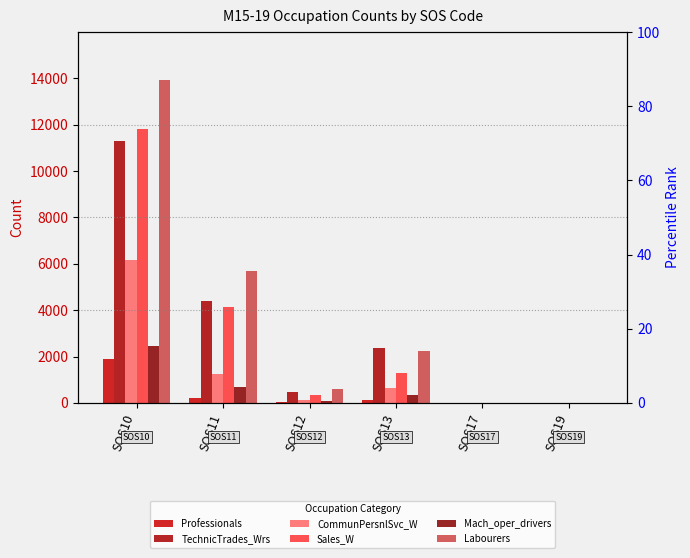

At which label is Sales_W closest to 5905?

SOS11